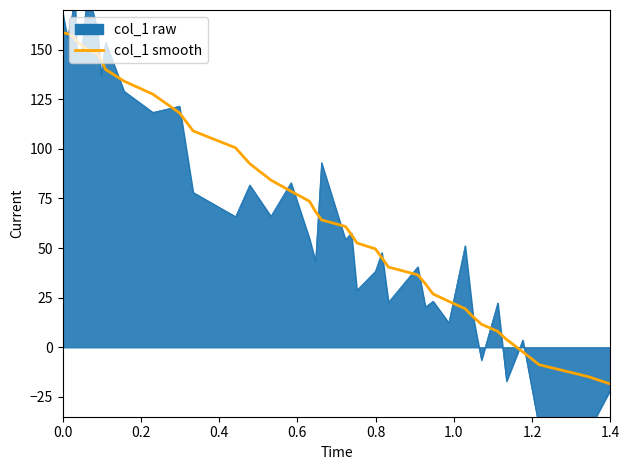

Reading left to right, list all the values displayed in this chart.

158.6	158.1	157.1	155.7	154.2	152.2	150.2	148.0	144.9	140.1	134.2	127.6	118.2	109.1	100.5	92.6	84.3	78.6	73.6	68.4	64.2	60.9	56.8	52.6	49.6	45.1	40.4	36.5	32.0	26.9	23.2	19.4	15.3	11.6	8.0	4.0	-2.3	-8.8	-14.8	-18.5